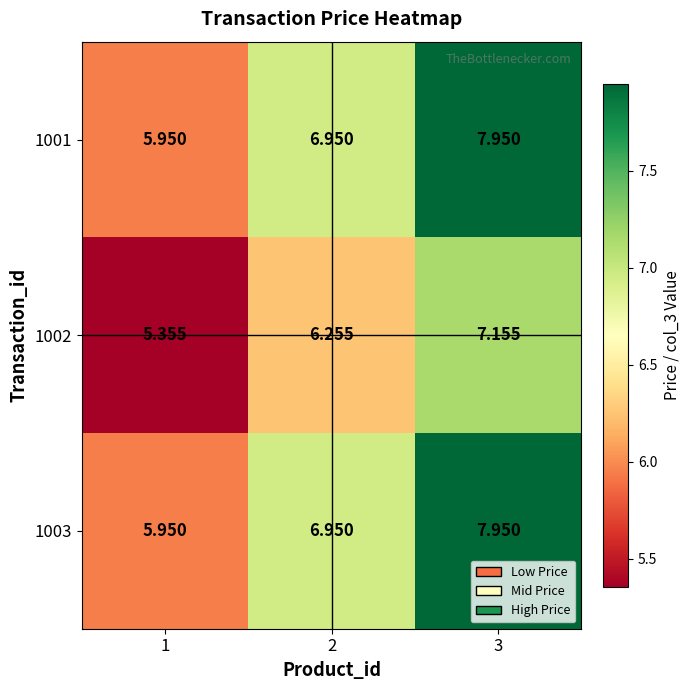

Is the value of 1001 at 1 greater than the value of 1002 at 1?

Yes